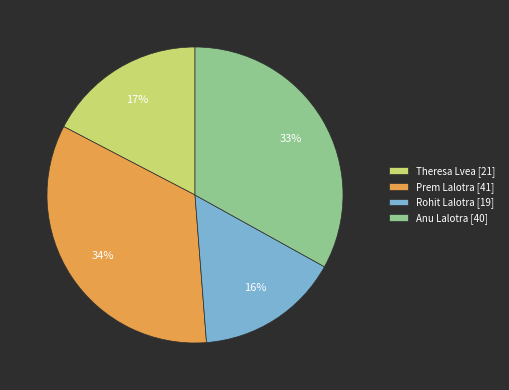

Do Prem Lalotra and Theresa Lvea together represent more than half of the pie?

Yes